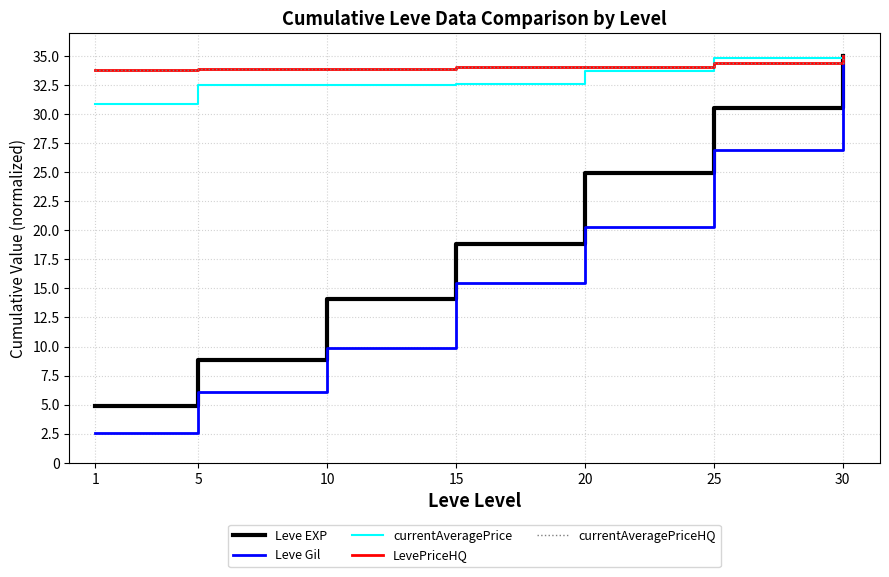

What is the value of the Leve Gil point at the 6th from the left?

26.9